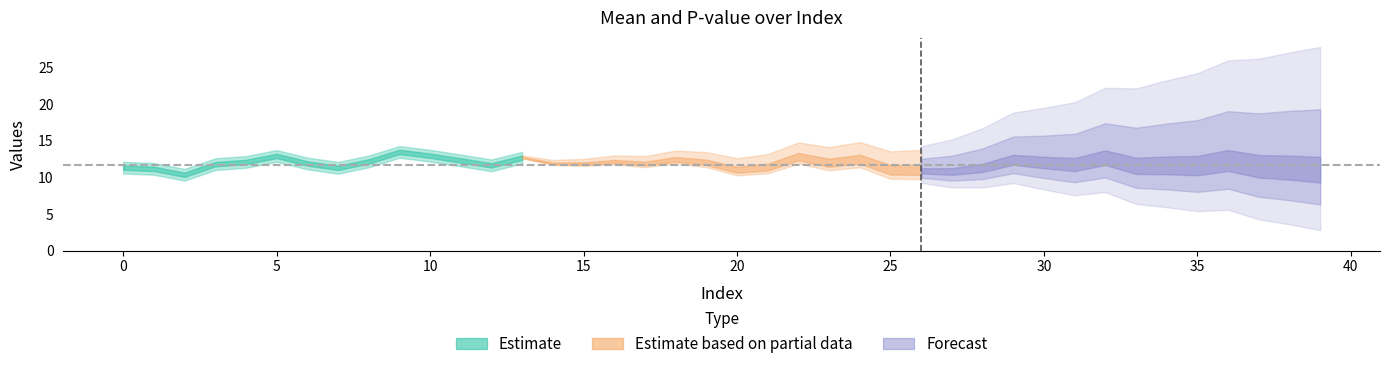

Reading left to right, list all the values displayed in this chart.

mean: 11.3	11.2	10.4	11.8	12.1	12.9	11.9	11.3	12.2	13.5	13.0	12.3	11.6	12.7	11.9	11.8	12.1	11.8	12.3	11.9	10.9	11.2	12.6	11.8	12.2	10.8	10.8	10.6	11.1	12.1	11.7	11.4	12.3	11.1	11.1	11.0	11.7	10.9	10.6	10.3
pvalue: 0.2	0.4	0.2	0.6	0.3	0.2	0.1	0.2	0.2	0.2	0.2	0.3	0.0	0.1	0.2	0.4	0.2	0.2	0.1	0.1	0.1	0.1	0.2	0.1	0.1	0.2	0.6	0.6	0.3	0.1	0.4	0.3	0.4	0.5	0.1	0.1	0.2	0.4	0.2	0.2